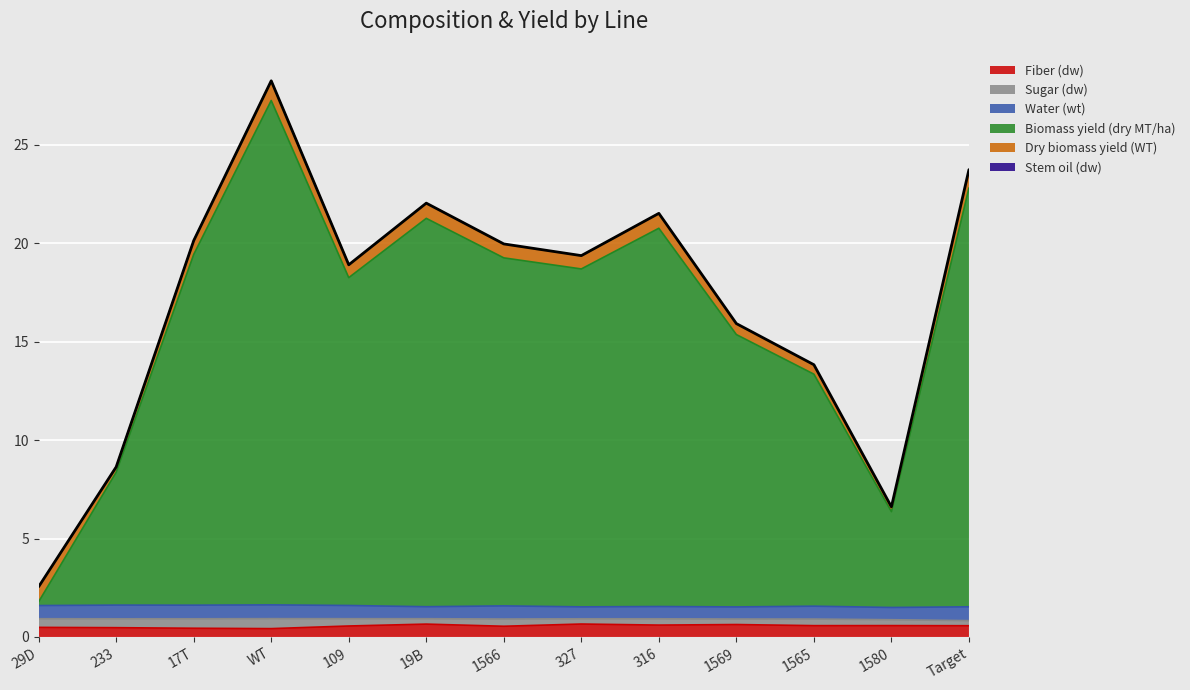

Which series has the largest total across all categories?

Biomass yield (dry MT/ha)